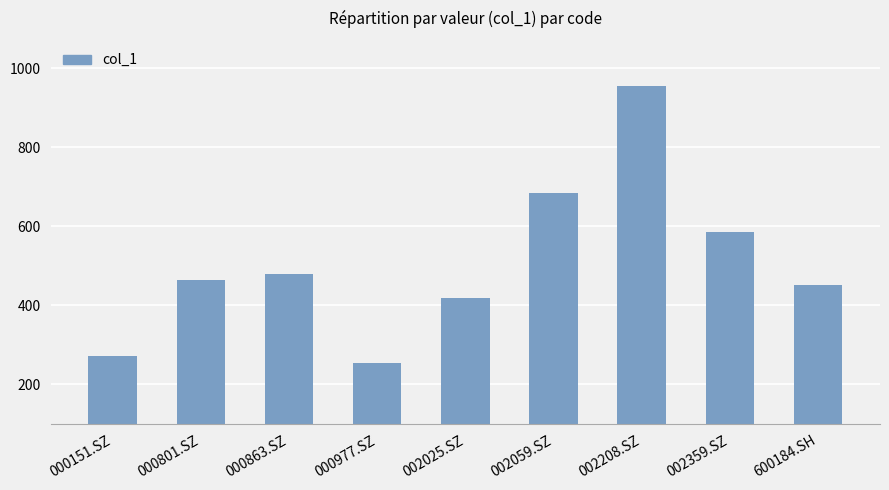

What is the smallest value displayed?

253.4